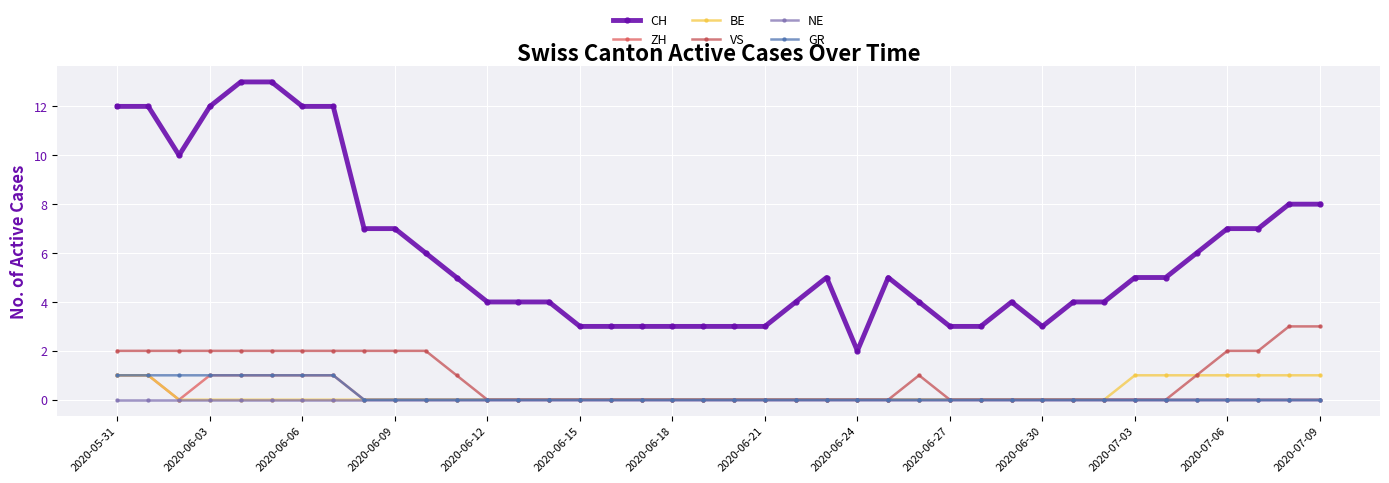

What are all the series names shown in the legend?

CH, ZH, BE, VS, NE, GR